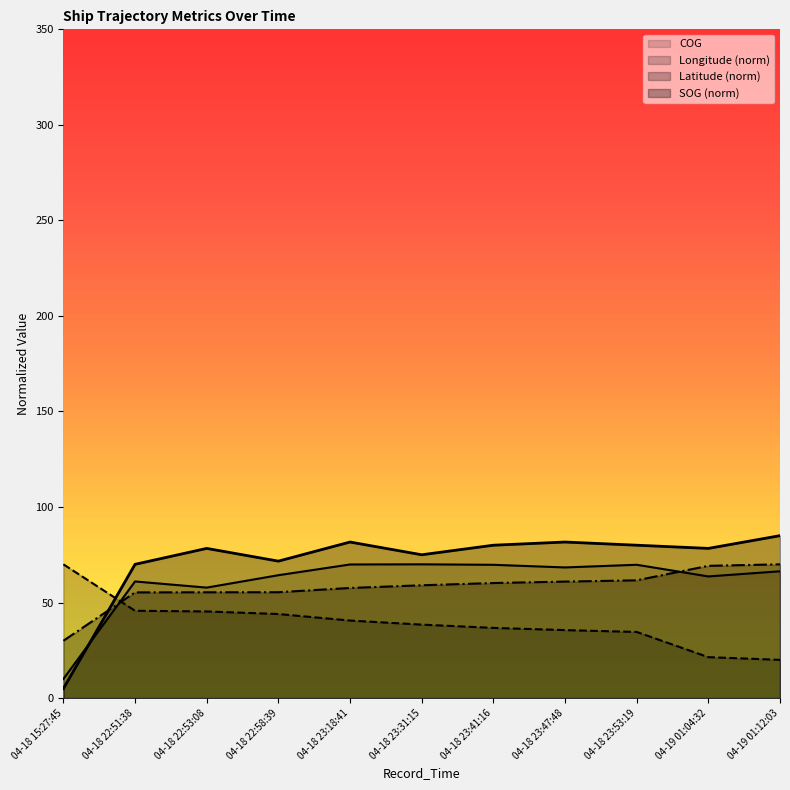

How many values in the Longitude series exceed 38?

6